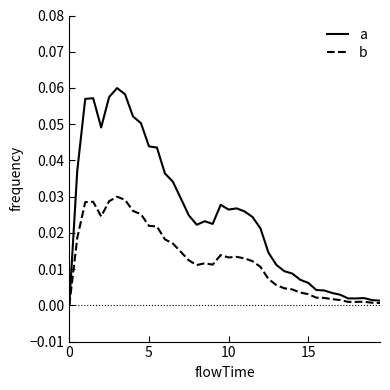

Count the number of categories in the chart.

40